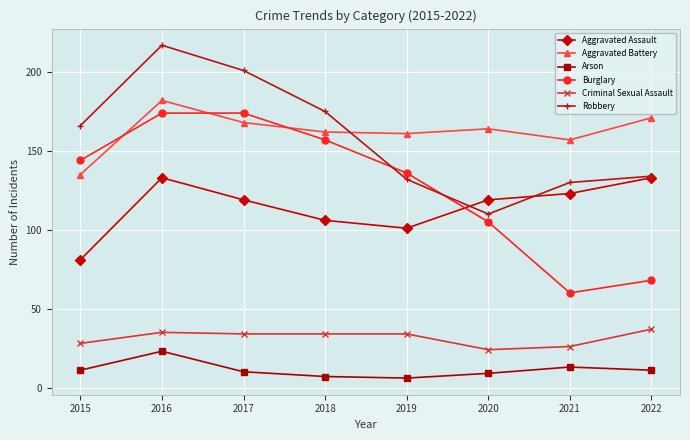

What is the minimum value for Criminal Sexual Assault?

24